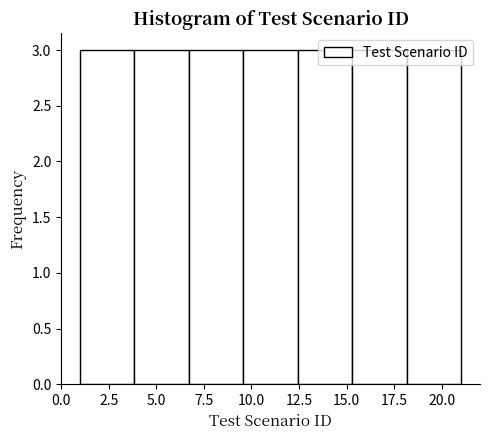

How tall is the bar that spans 9.5 to 12.5 on the x-axis? Neither the bar edges nor the heights are printed on the chart, so give them approximately, as read against the axes.

3